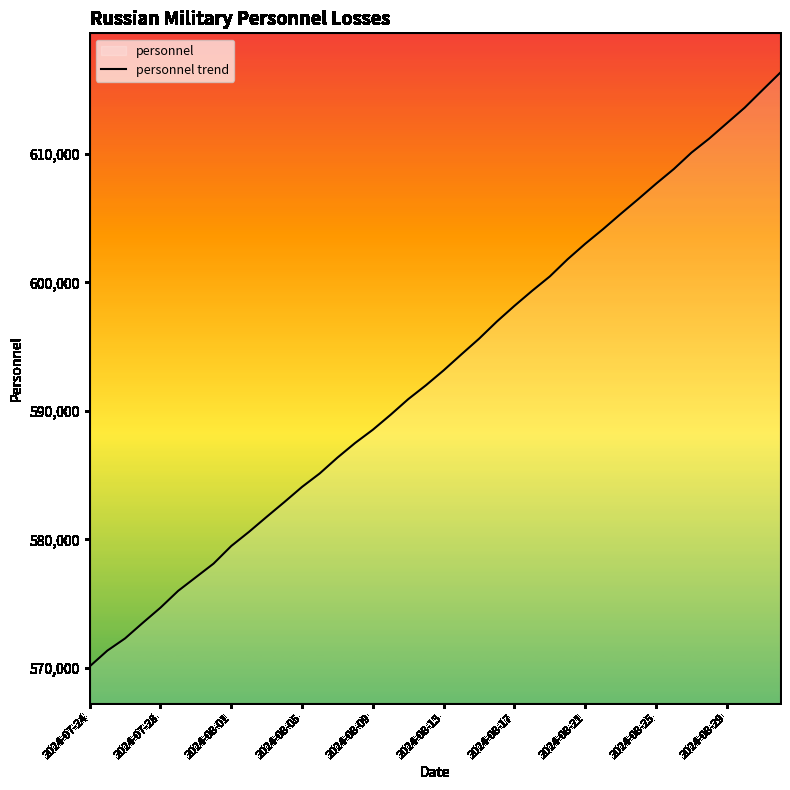

The value at 11 is 582910. True or false?

True